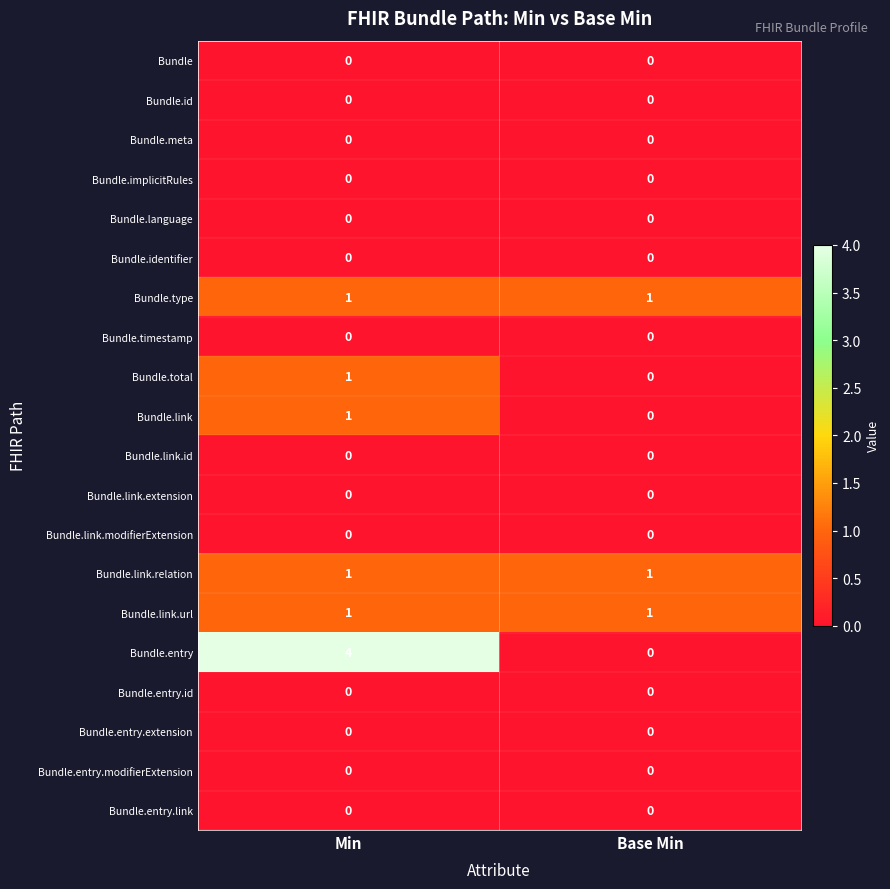

At which category is the sum across all series the highest?

Min